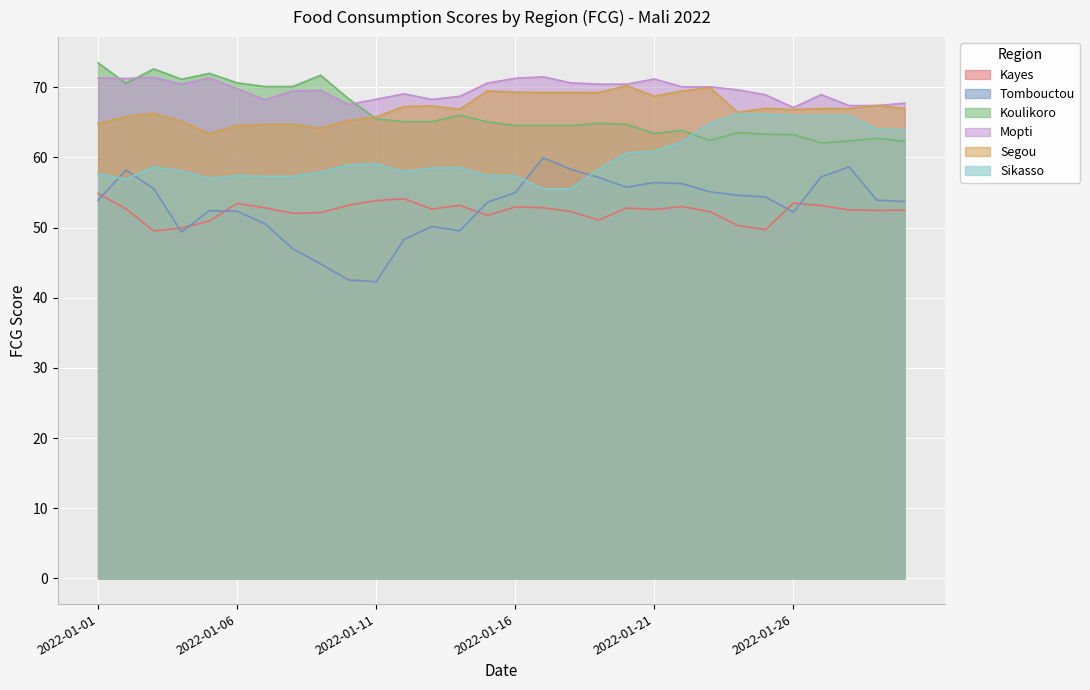

Does the chart display data point markers on the line(s)?

No